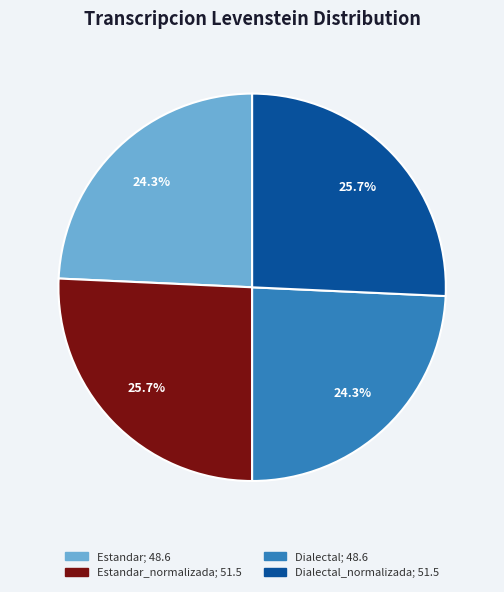

Is there any slice that represents more than half of the pie?

No